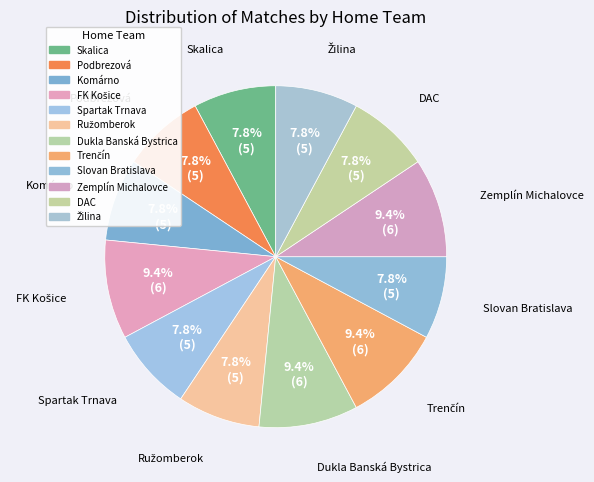

To the nearest percent, what is the difference between the largest and smallest slice percentages?

2%